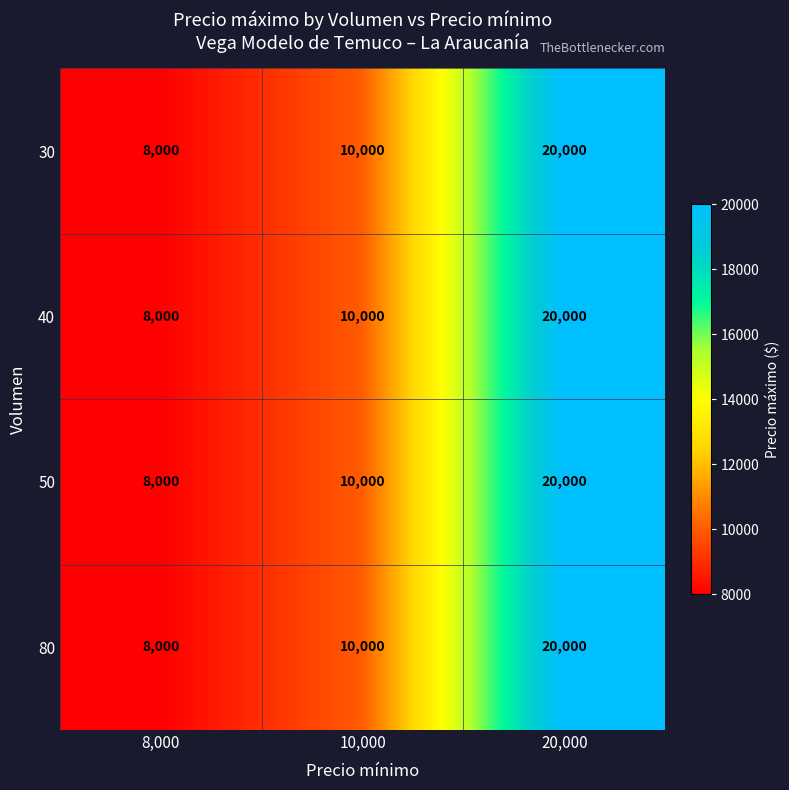

Read the 40 value at 20,000.

20000